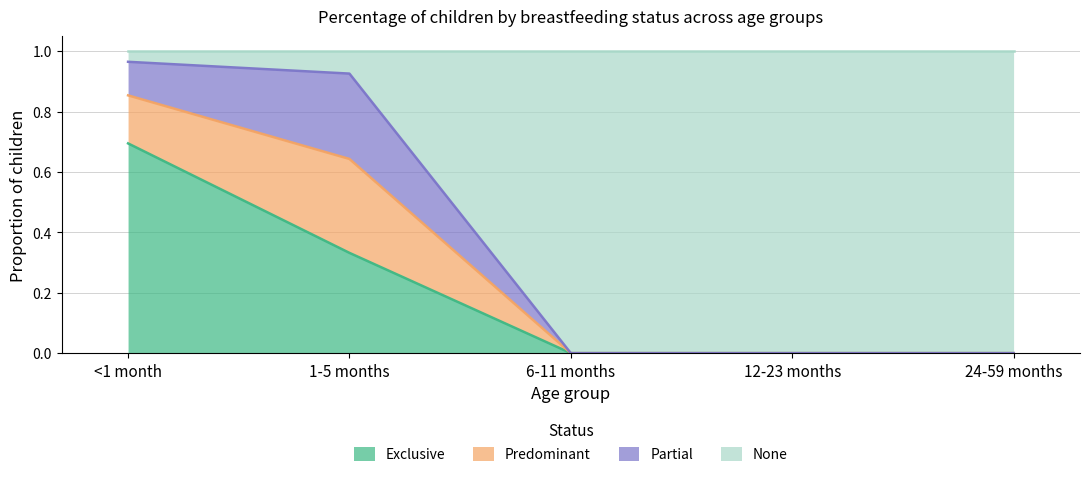

Which series changed the most between <1 month and 1-5 months?

Exclusive